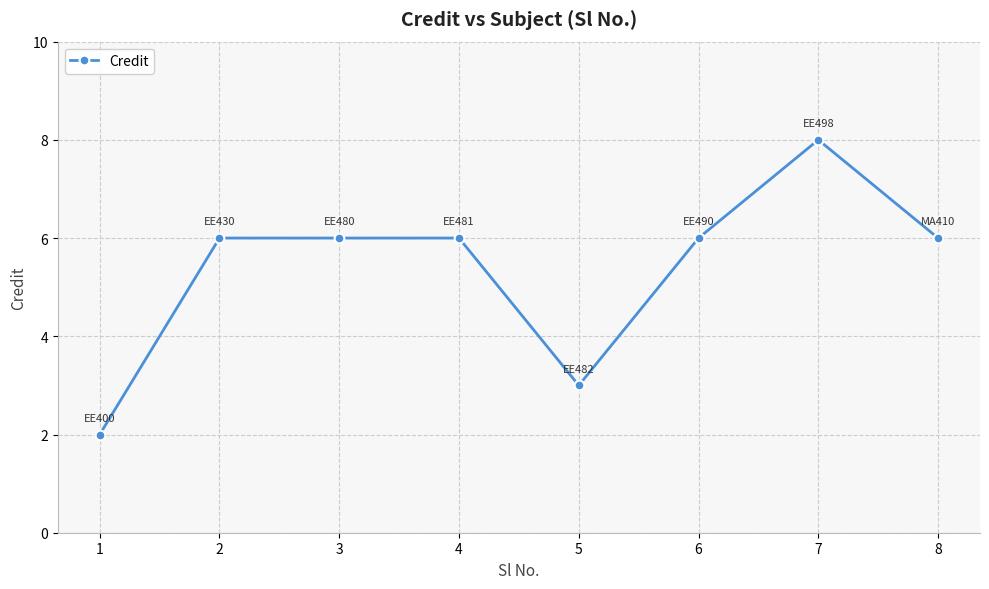

Reading right to left, extract all data points from this chart.

6	8	6	3	6	6	6	2